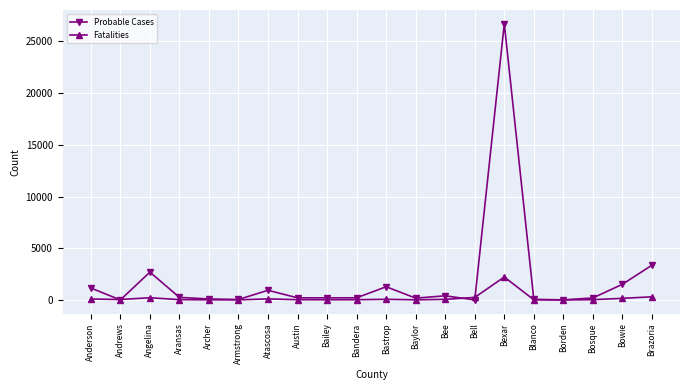

What is the difference between the second highest and minimum values in the Probable Cases series?

3358